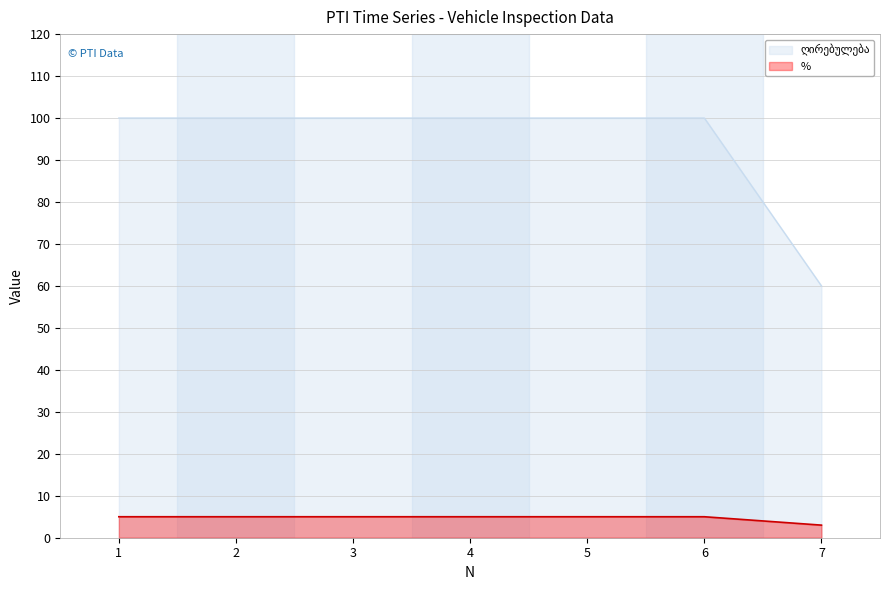

Which label corresponds to the largest value in the chart?

1